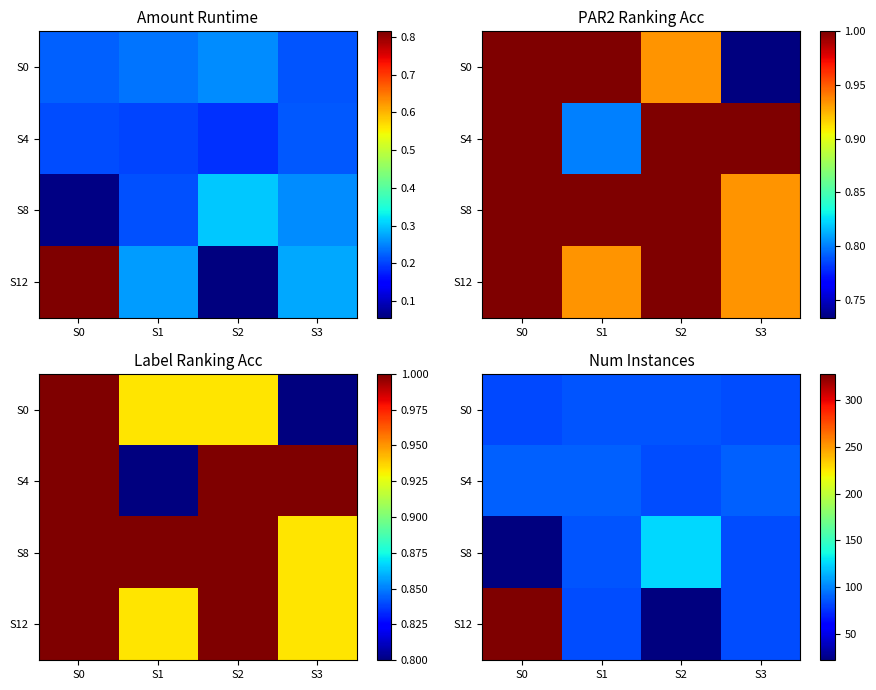

Is the value of S0 at S0 greater than the value of S8 at S2?

No